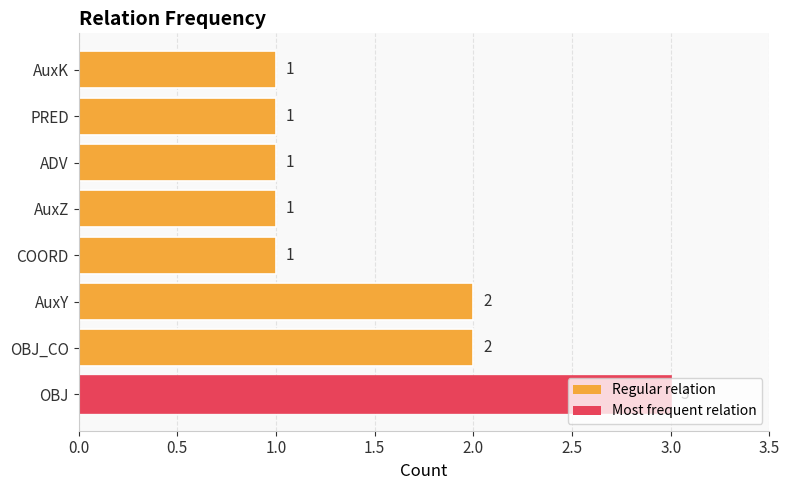

What is the sum of the values at COORD and AuxY?

3